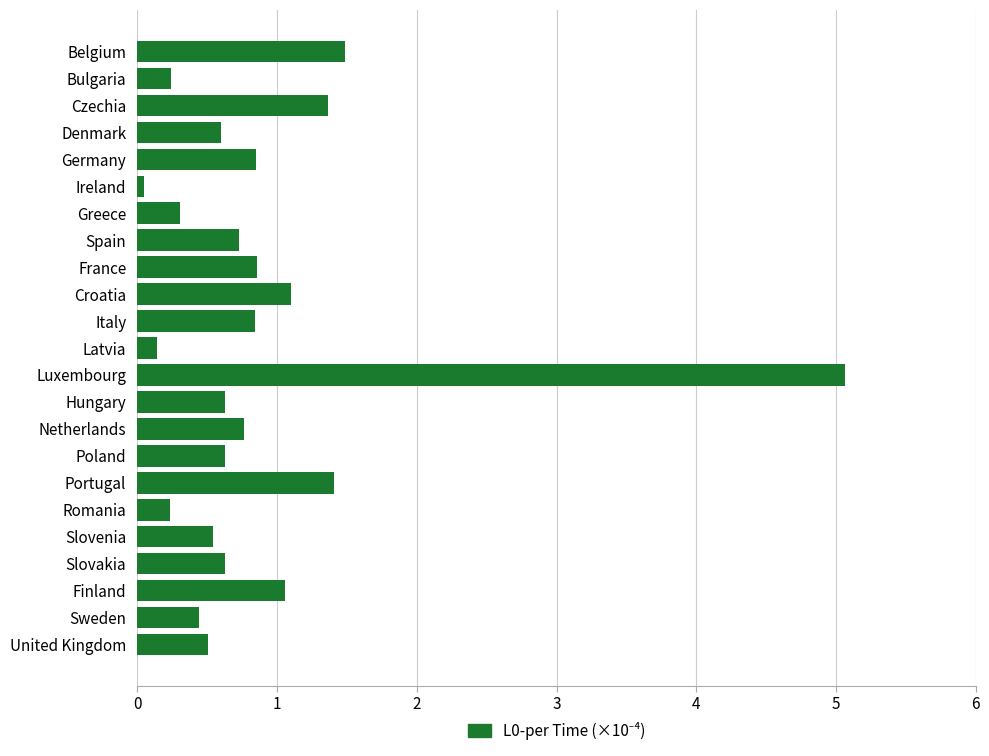

The chart shows a value of 1.5 at Belgium. True or false?

True